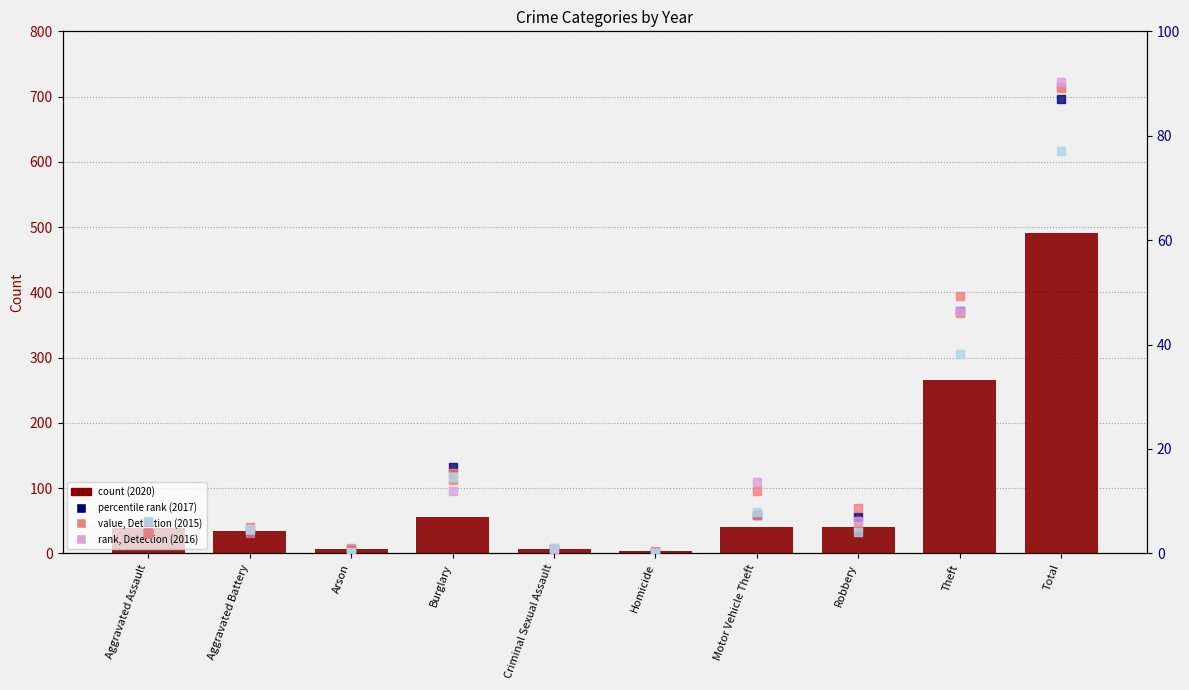

Which series has the widest spread of Y values?

2020